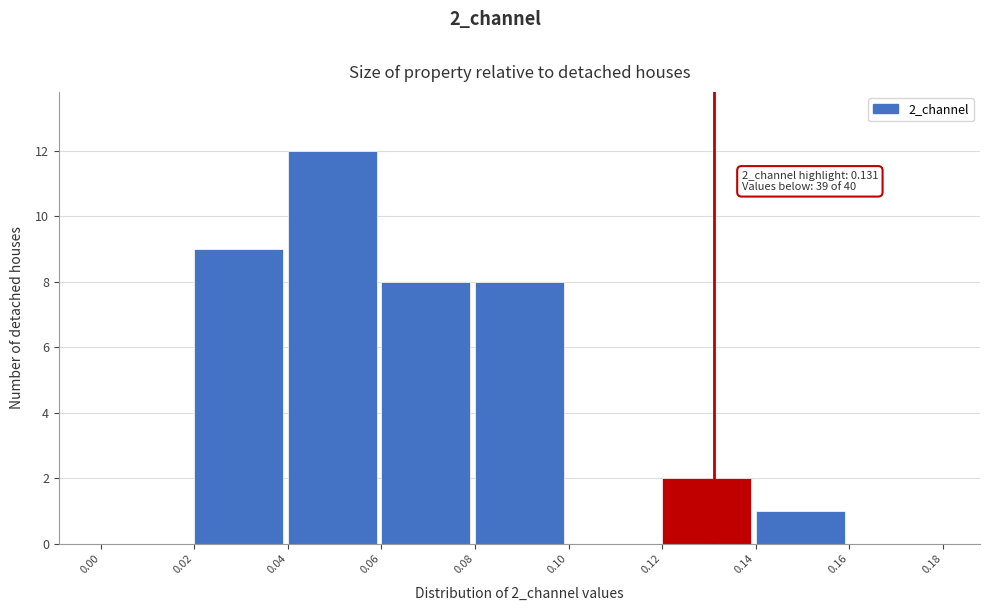

Which range on the x-axis has the tallest bar?

0.04 to 0.06